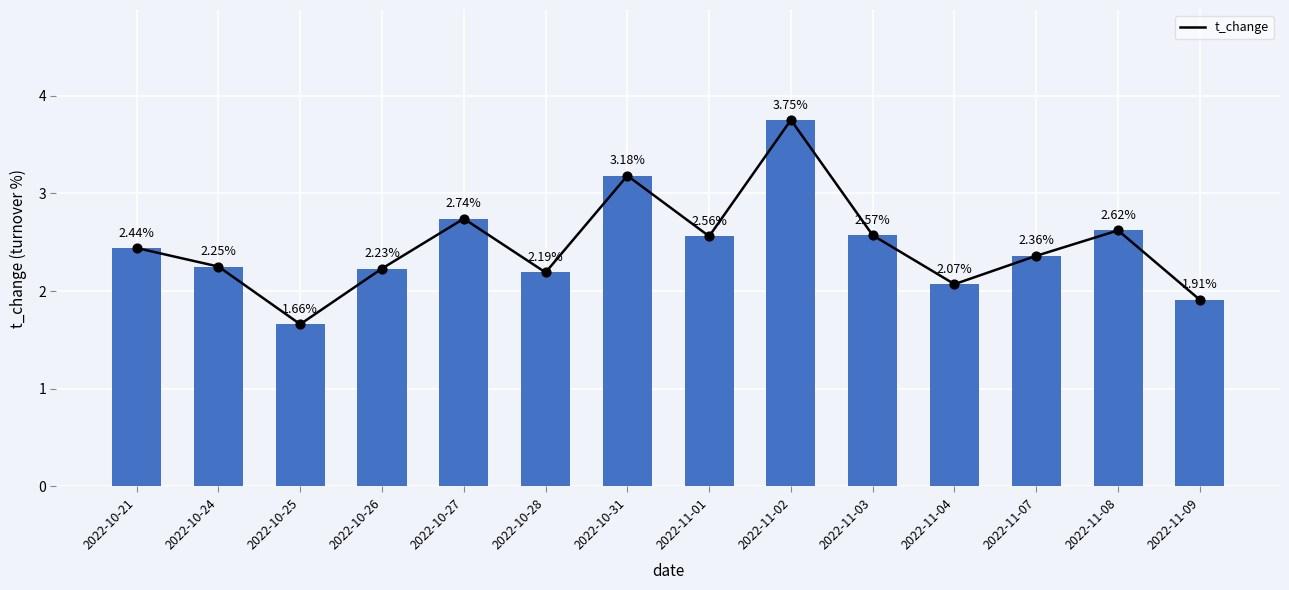

What is the change in value from 2022-10-28 to 2022-11-07?

+0.2